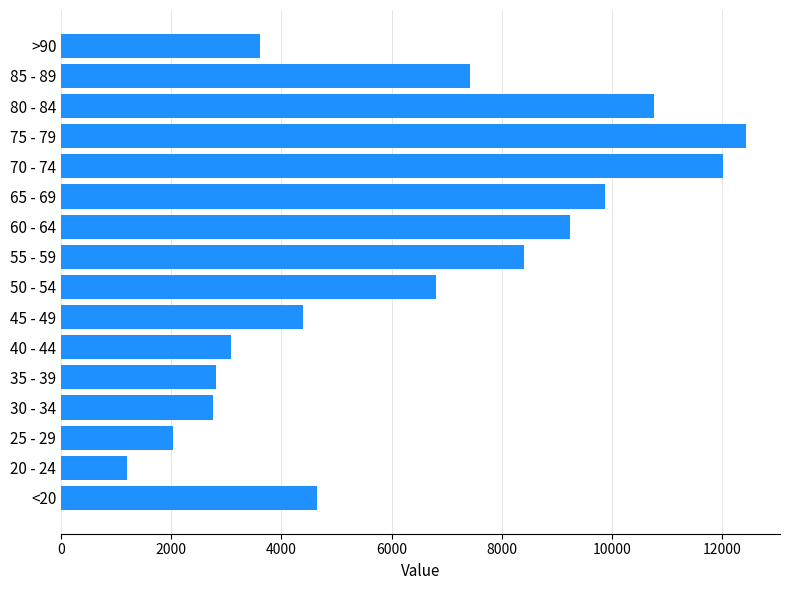

What is the minimum value shown in the chart?

1191